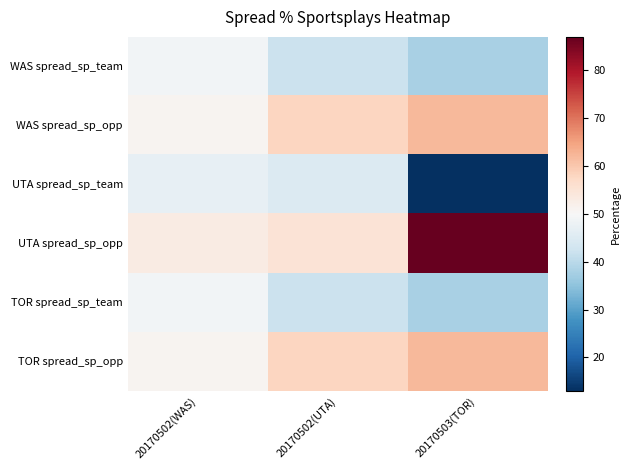

Count the number of categories in the chart.

3